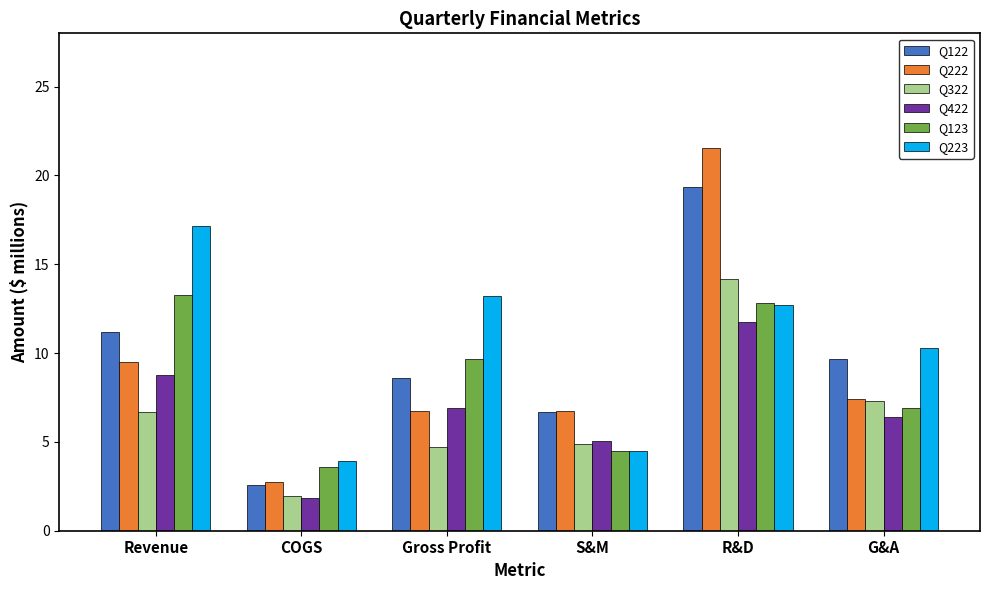

What is the total value across all series at Revenue?

66.6